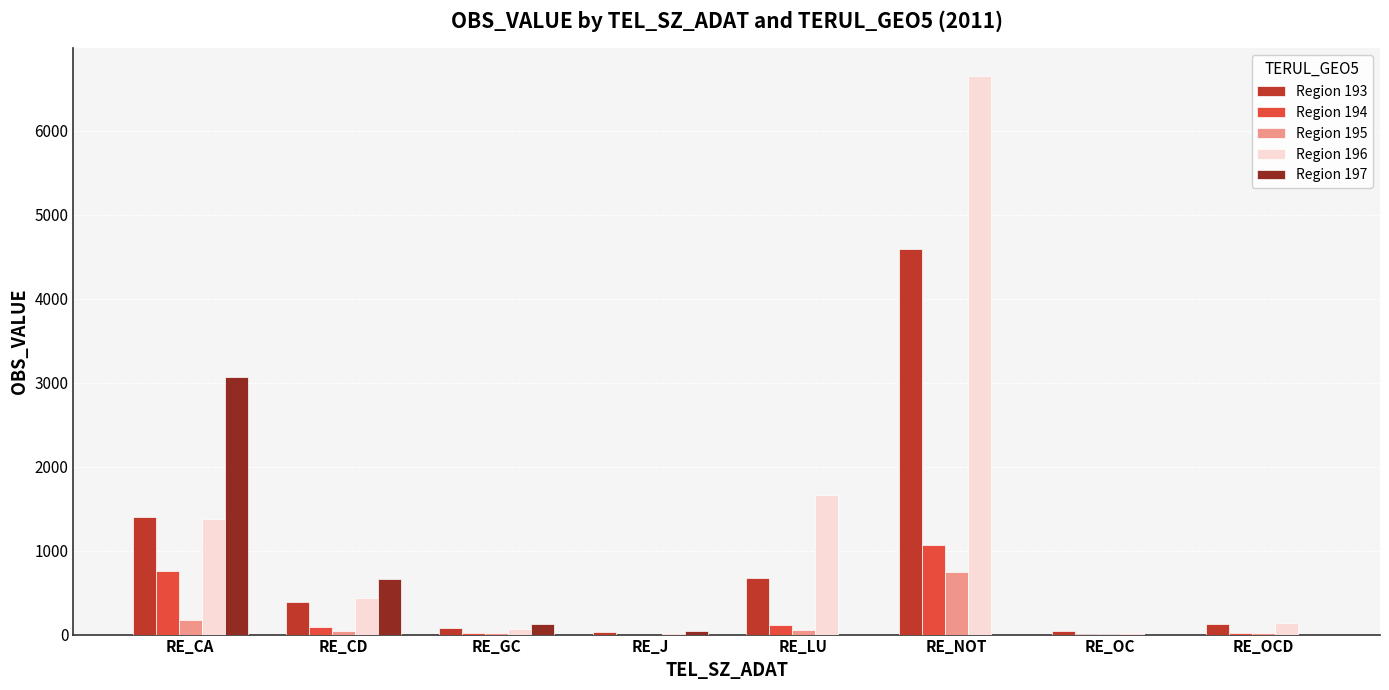

What is the sum of the Region 196 values at RE_J and RE_LU?

1689